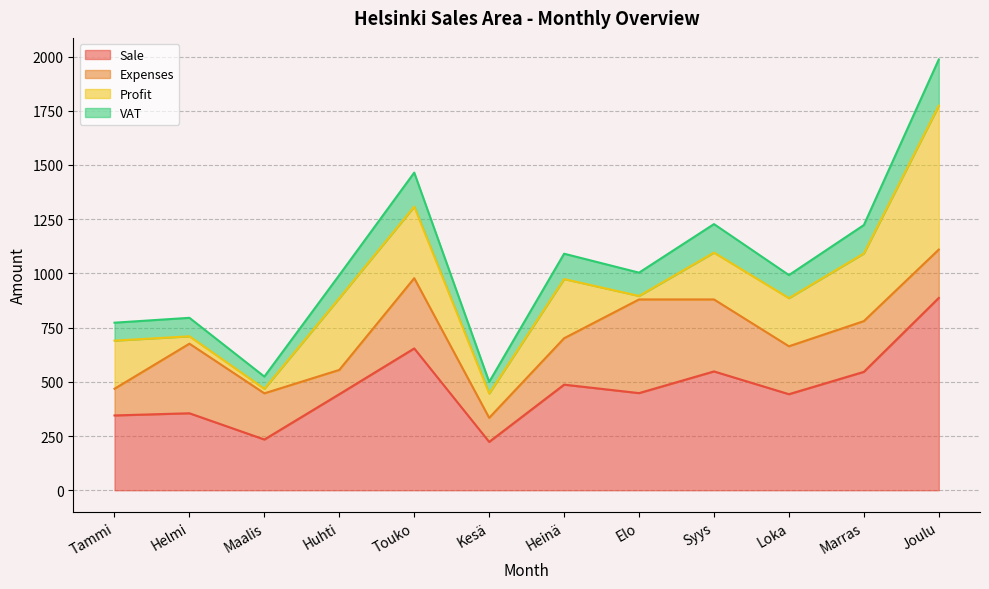

What is the total value across all series at Touko?

1465.0